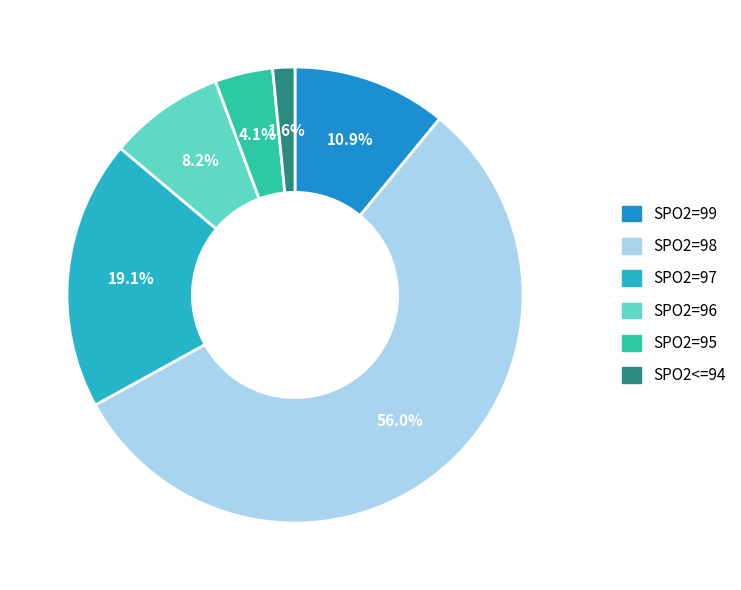

What is the largest slice in the pie chart?

SPO2=98